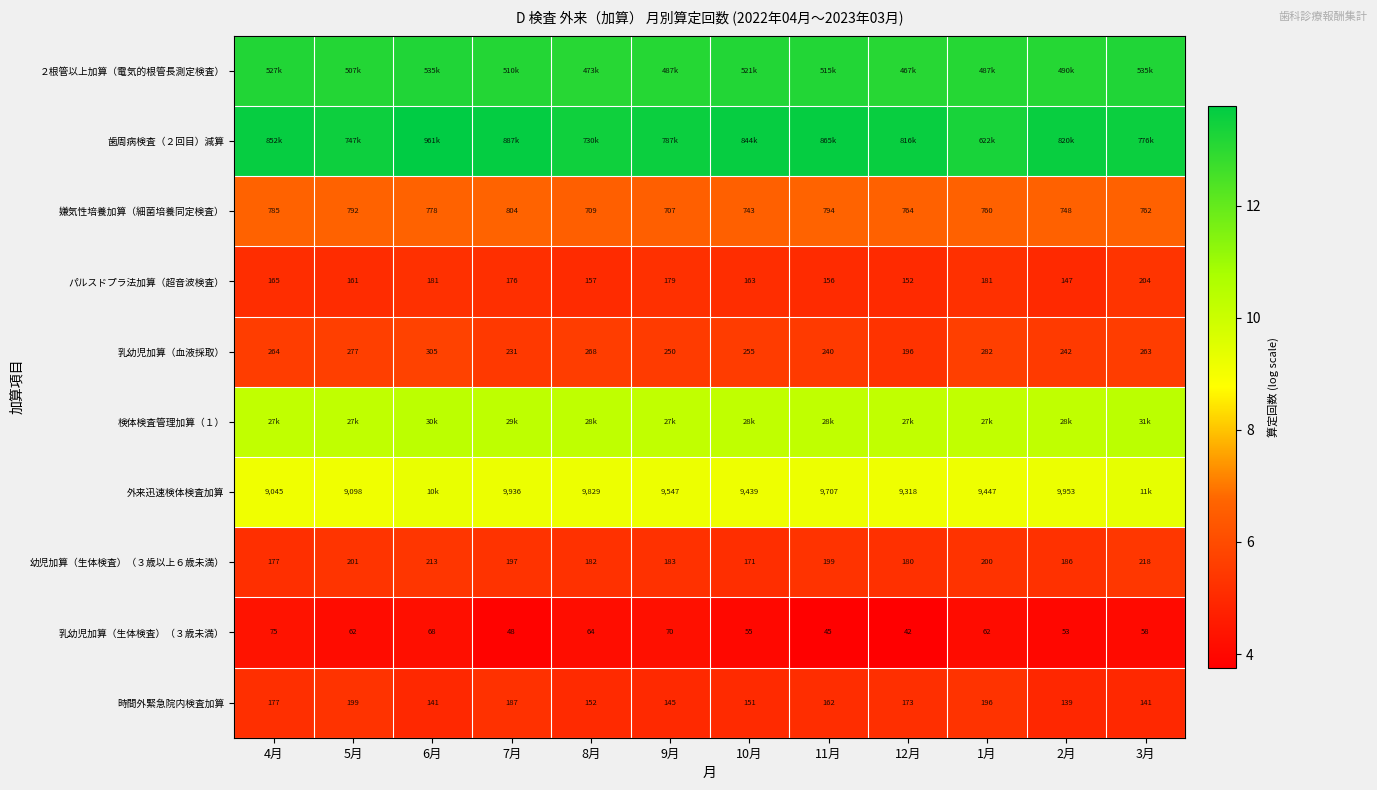

The value of 検体検査管理加算（１） at 3月 is 10.4. True or false?

True